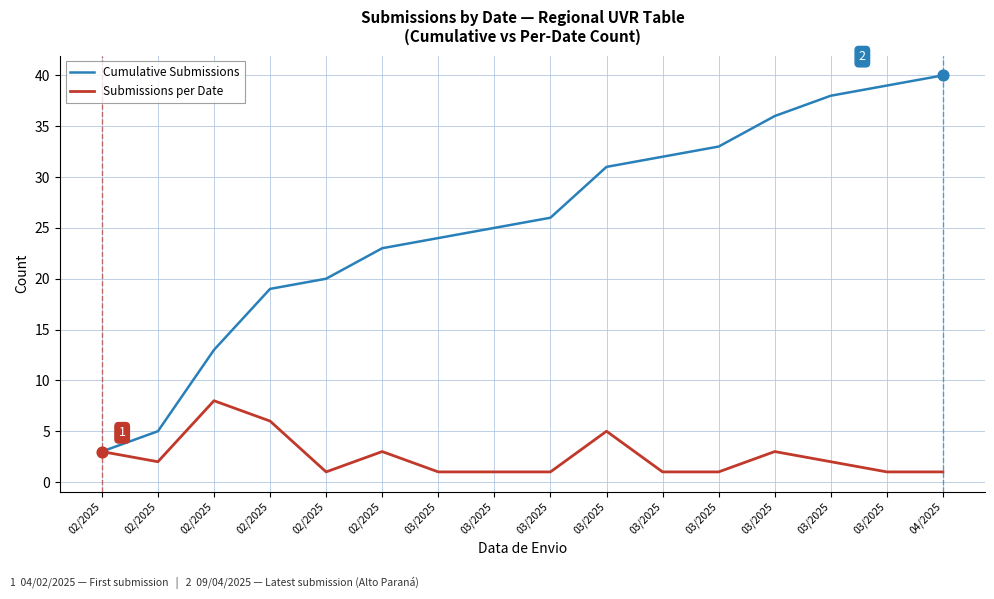

What are all the series names shown in the legend?

Cumulative Submissions, Submissions per Date